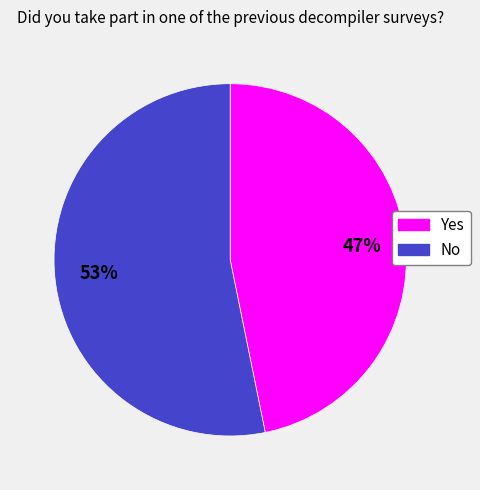

True or false: Yes accounts for 47% of the total.

True